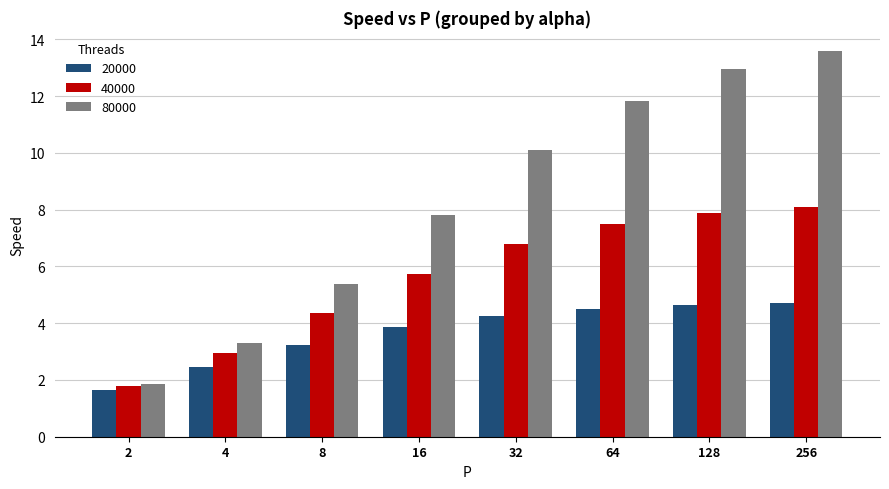

How many distinct data groups are displayed?

3